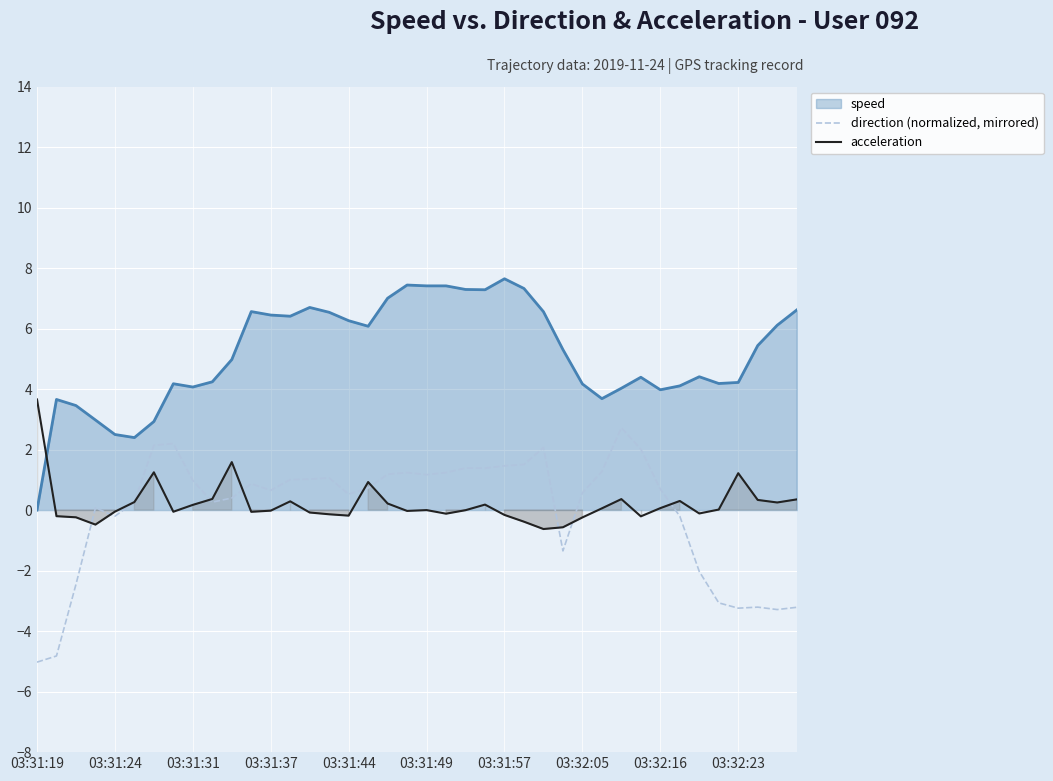

What is the smallest value displayed?

-5.0